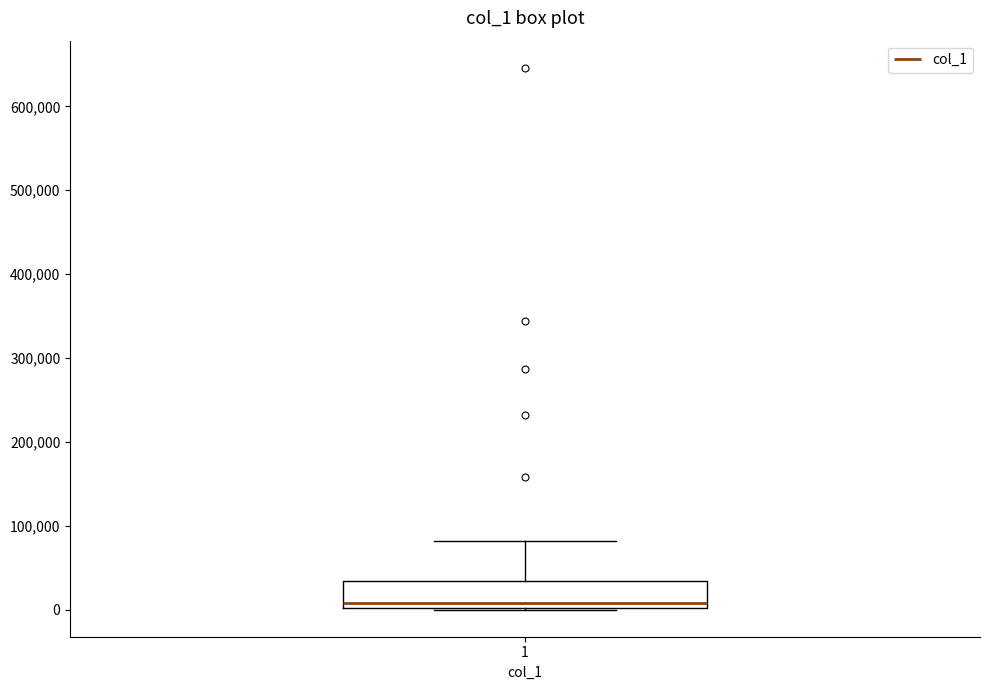

Read this box plot against the y-axis: the position of the median line, the range covered by the box, and the ends of both whiskers. The values are not printed on the chart, so give them approximately, as read against the axis.

median 10000, box 0 to 30000, whiskers 0 to 80000